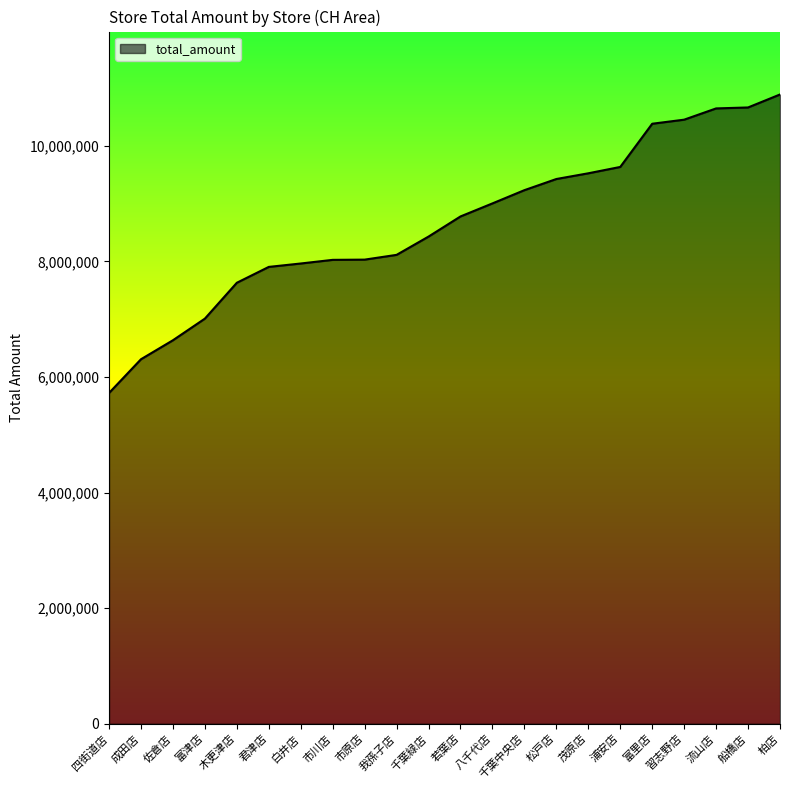

Between 市原店 and 千葉緑店, which is larger?

千葉緑店